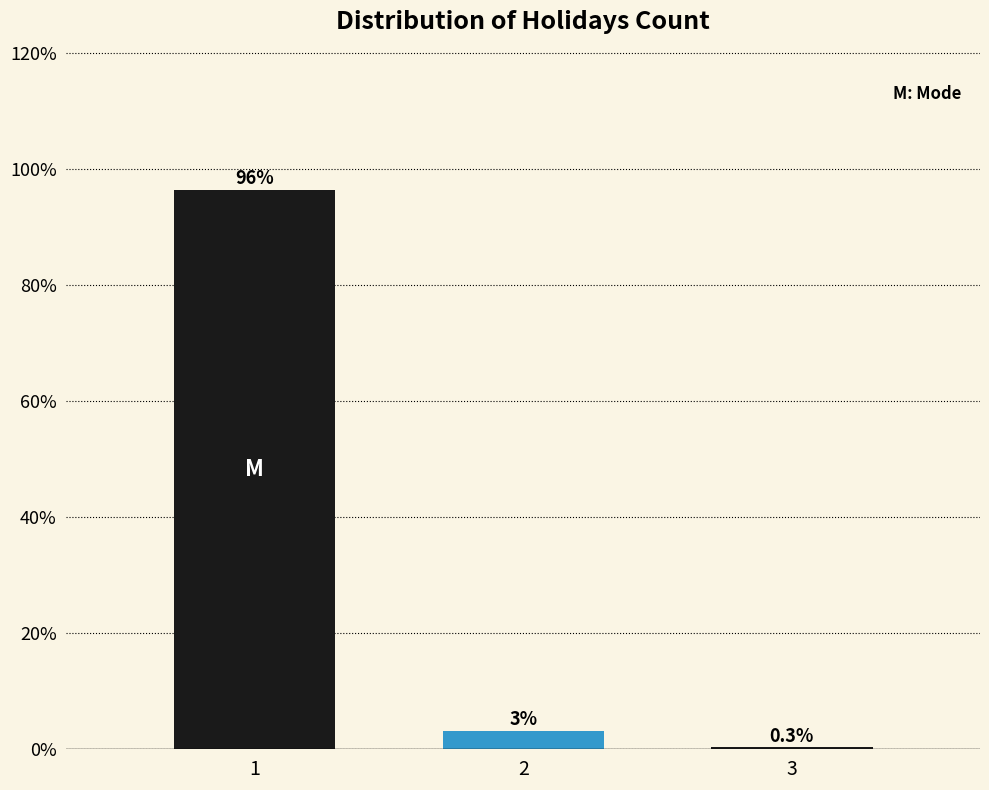

Reading left to right, extract all data points from this chart.

1=96.5	2=3.2	3=0.3